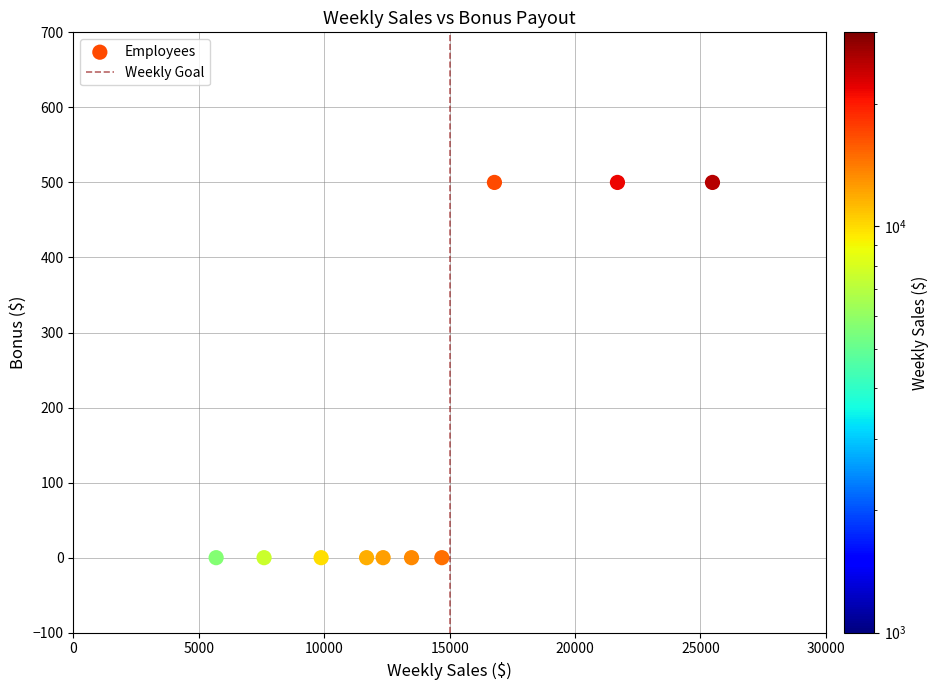

What is the range of Y values (max minus min)?

500